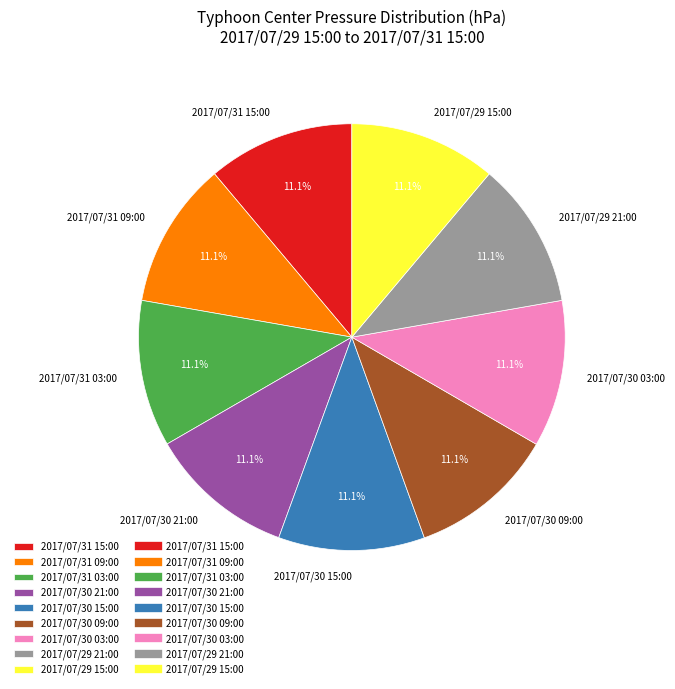

Is there a majority slice in this chart?

No